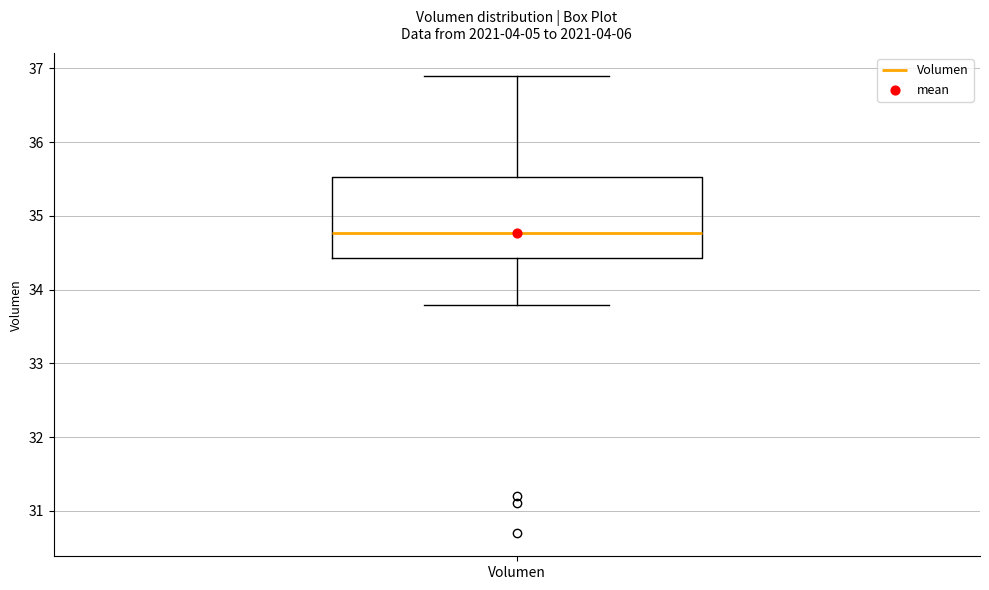

Where is the upper edge of the box for Volumen on the y-axis? The values are not printed on the chart, so give them approximately, as read against the axis.

35.5